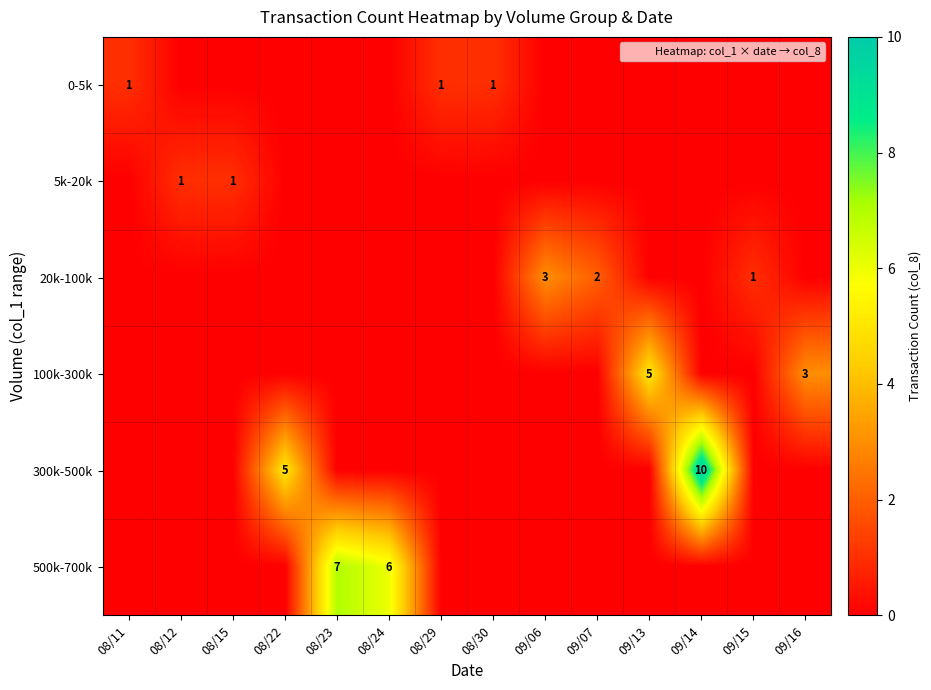

How many row_5 values are between 0 and 1?

12